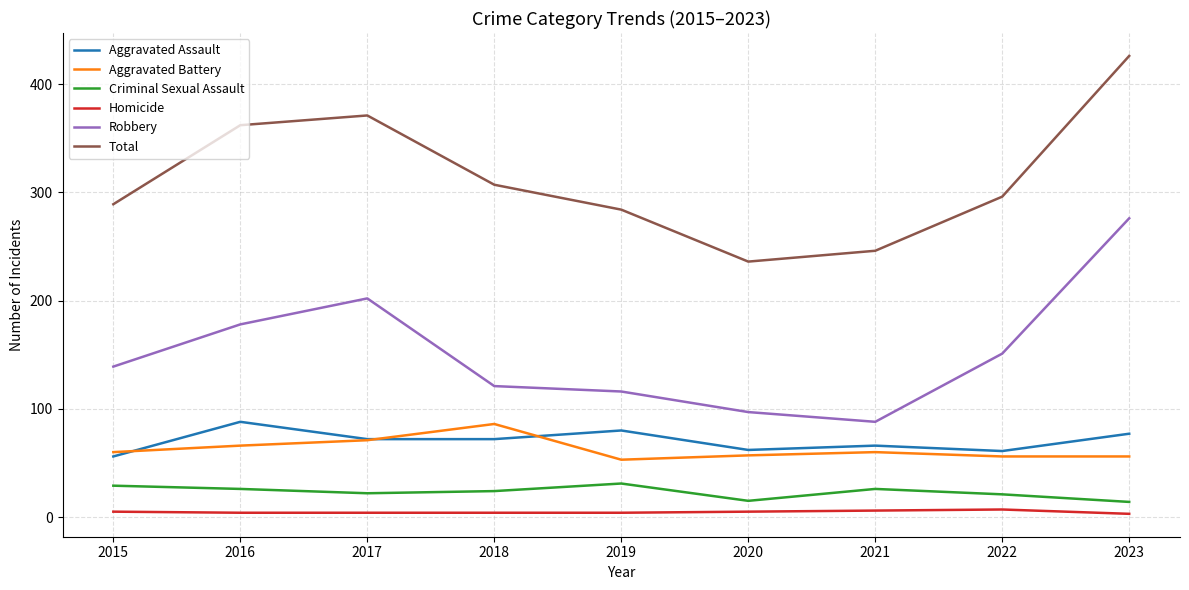

What is the maximum value for Total?

426